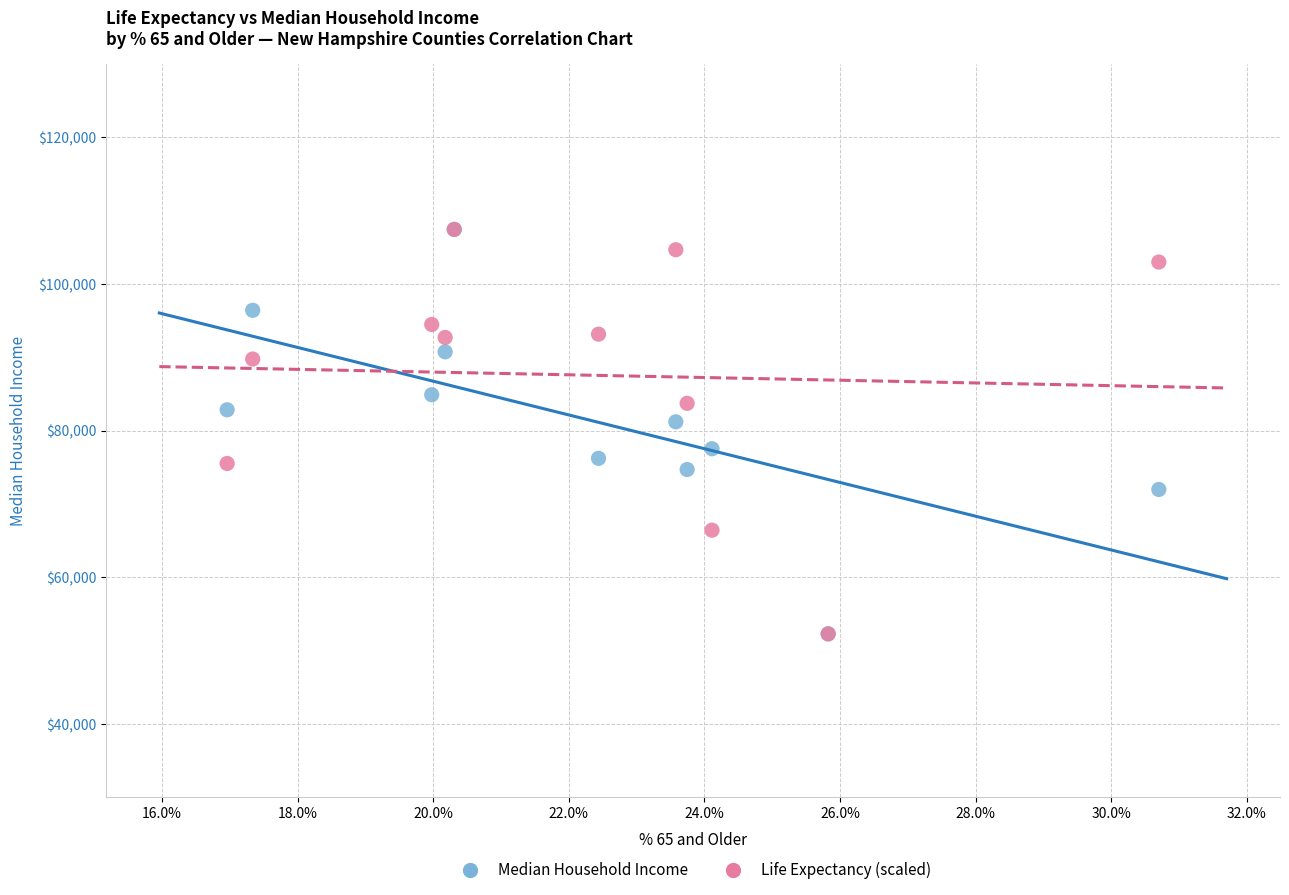

In the Life Expectancy (scaled) series, what Y value is closest to 79868?

83728.2